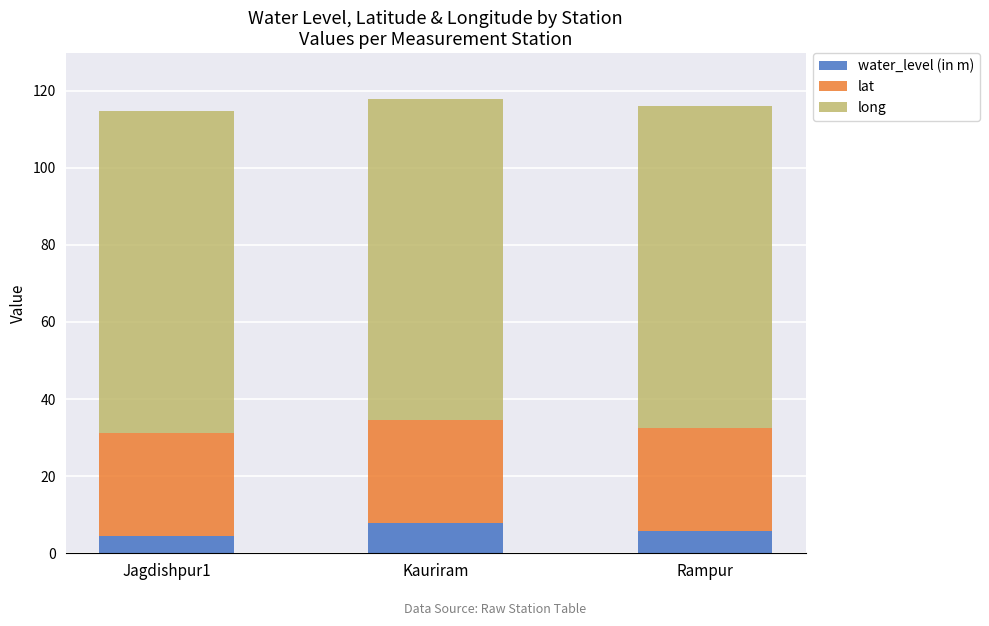

What is the total value across all series at Rampur?

115.9